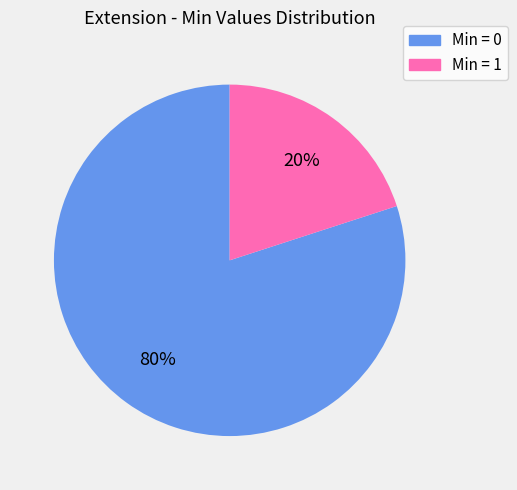

Does any single category account for the majority?

Yes